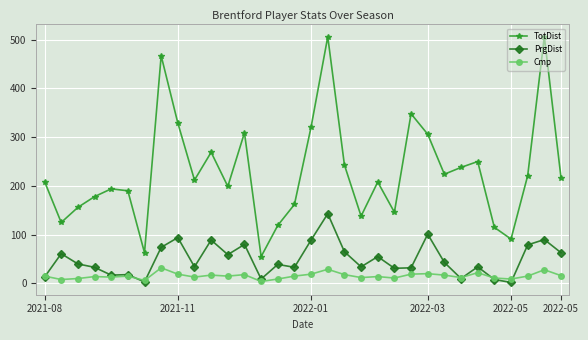

Rank the series by their average value, from highest to lowest.

TotDist, PrgDist, Cmp